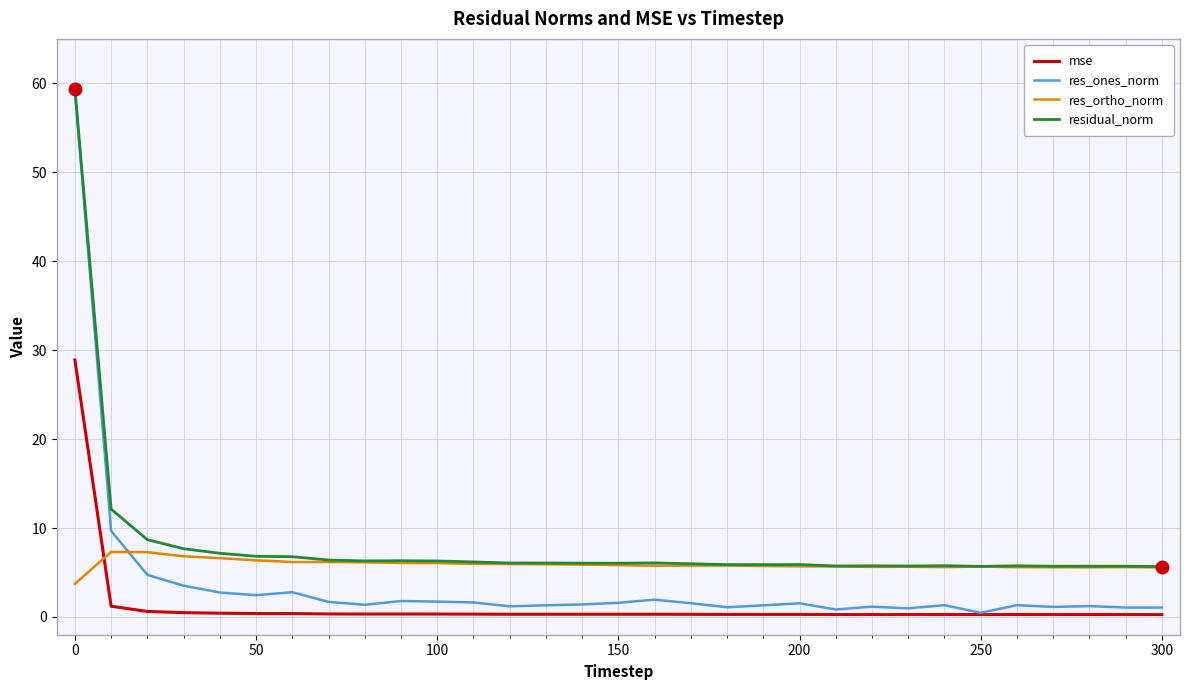

True or false: res_ones_norm and res_ortho_norm cross at least once.

True